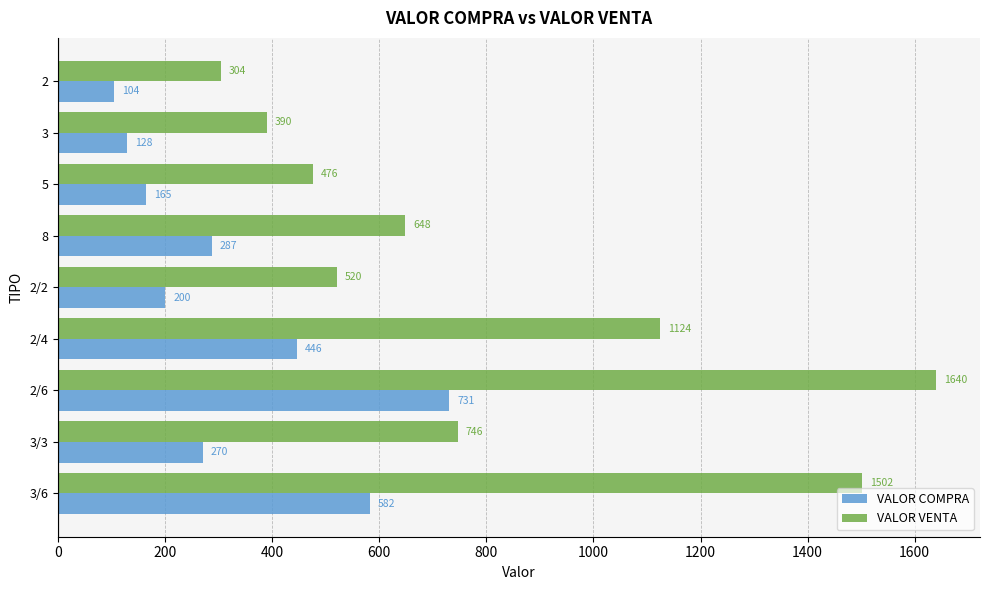

What are all the series names shown in the legend?

VALOR COMPRA, VALOR VENTA